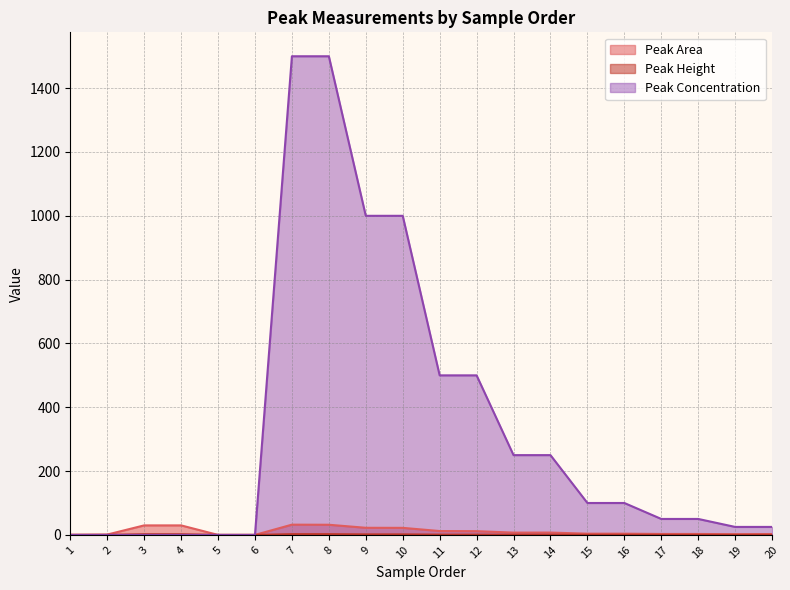

Between which two adjacent categories do Peak Area and Peak Height first intersect?

6 and 7